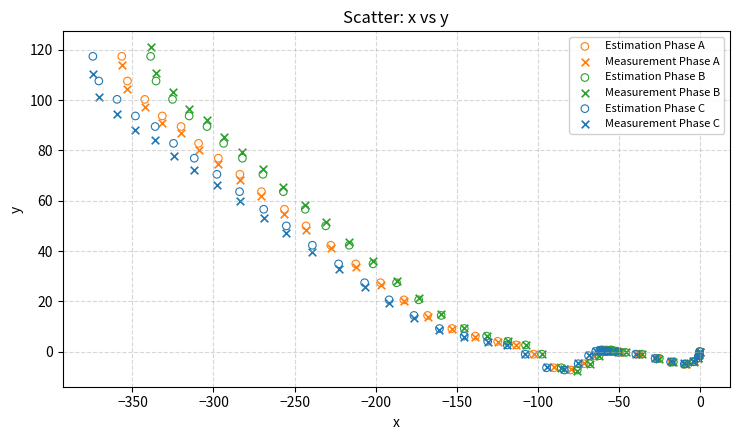

Which series has the widest spread of Y values?

Measurement Phase B